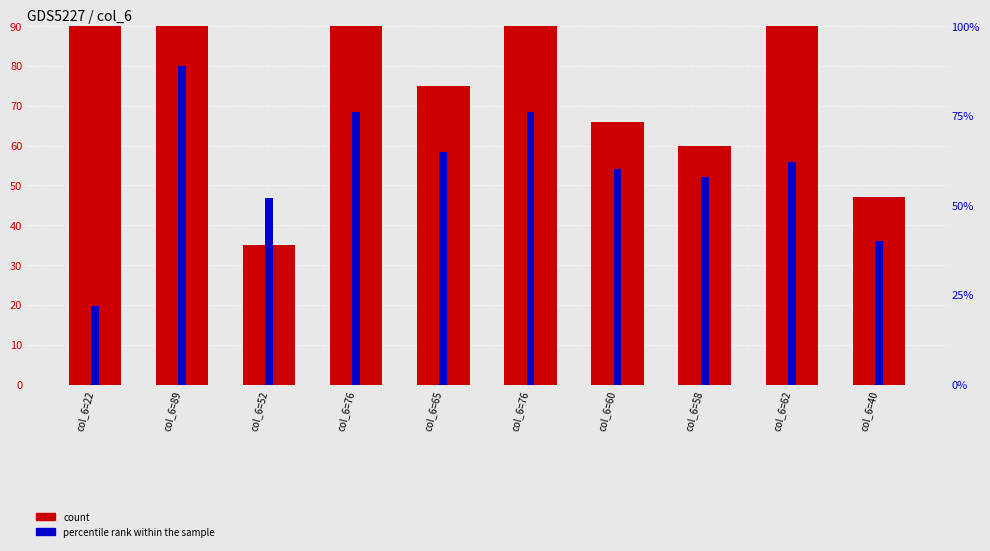

Read the percentile rank within the sample value at col_6=65, to the nearest 10.

60